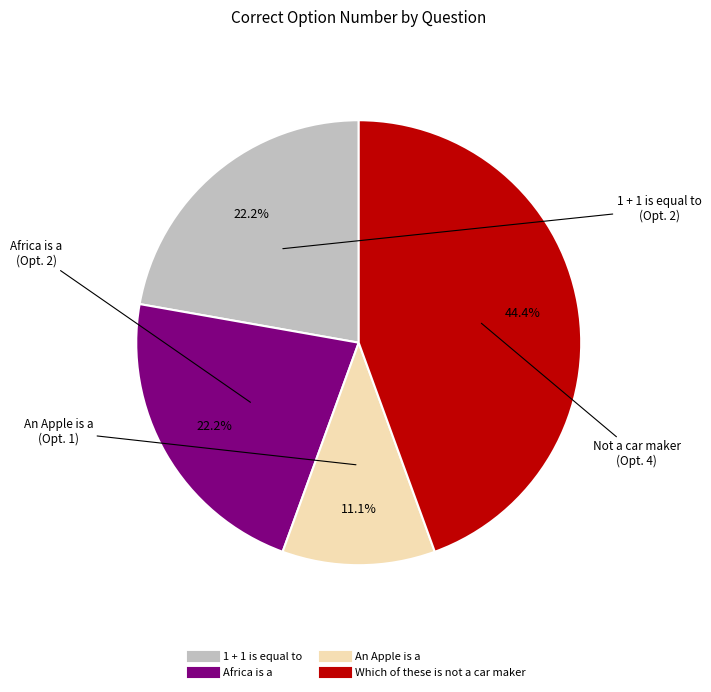

How many segments does this pie chart have?

4